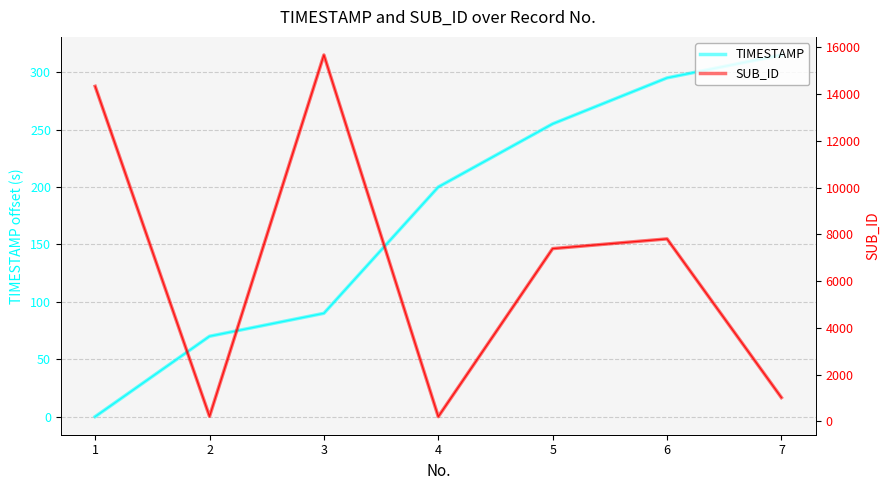

Which series has the largest total across all categories?

SUB_ID (thin)